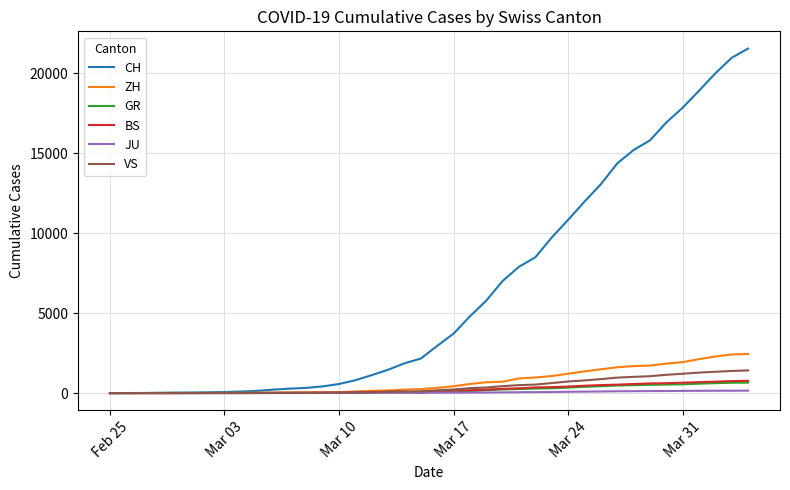

What is the difference between the maximum and minimum values in the GR series?

657